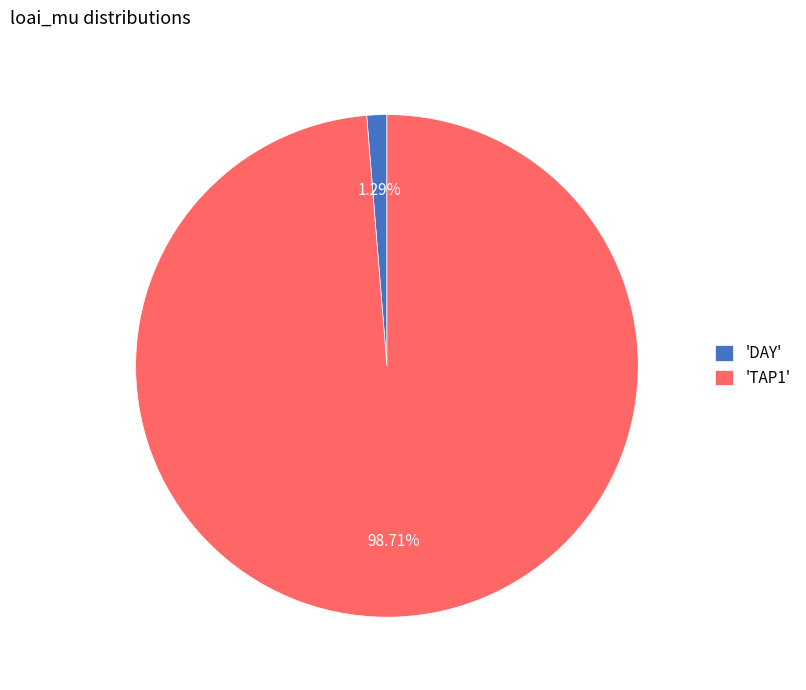

Which has a higher value, 'TAP1' or 'DAY'?

'TAP1'